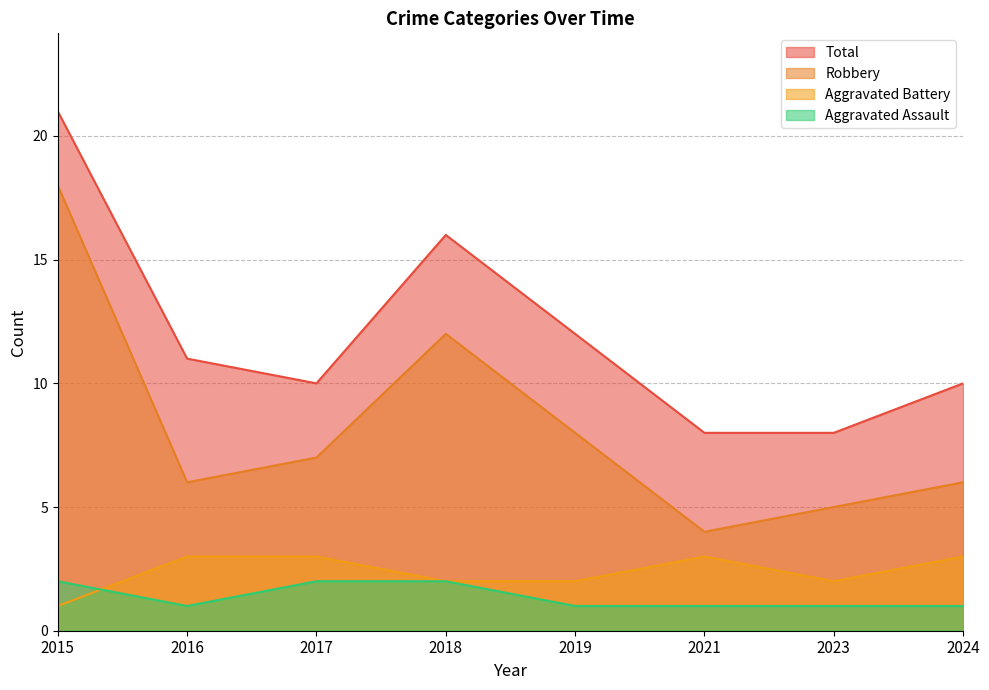

After their last crossing, which series has the higher values: Aggravated Battery or Aggravated Assault?

Aggravated Battery